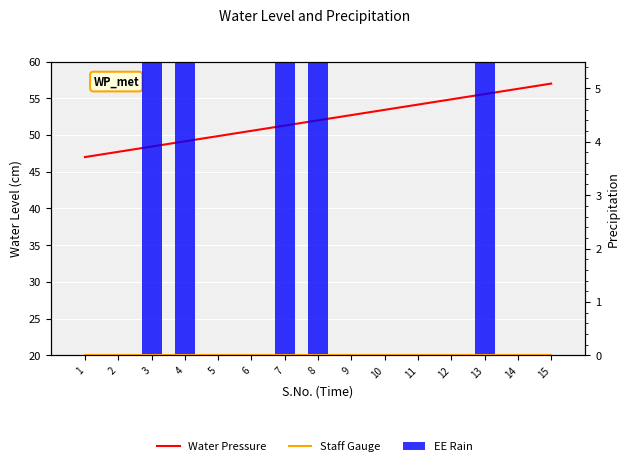

At which category is the sum across all series the highest?

13